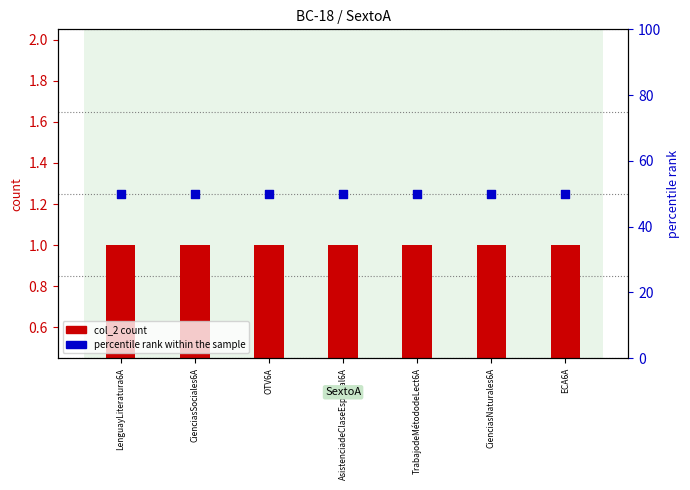

What are all the series names shown in the legend?

col_2 count, percentile rank within the sample